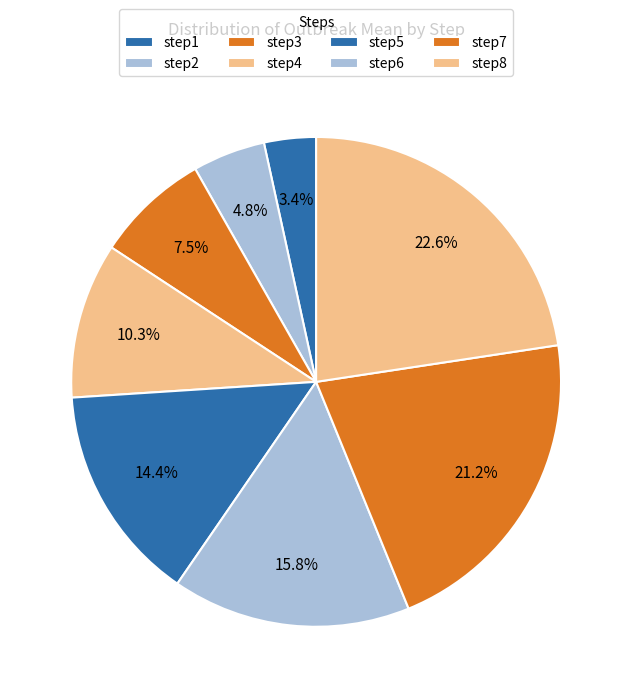

To the nearest percent, what is the difference between the step4 and step8 slice percentages?

12%